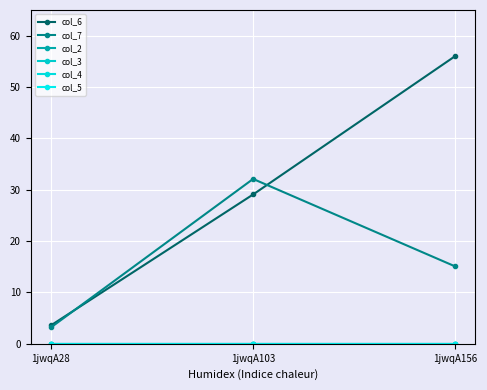

Reading left to right, extract all data points from this chart.

col_6: 1jwqA28=3.6	1jwqA103=29.1	1jwqA156=56.0
col_7: 1jwqA28=3.2	1jwqA103=32.1	1jwqA156=15.1
col_2: 1jwqA28=0.0	1jwqA103=0.0	1jwqA156=0.0
col_3: 1jwqA28=0.0	1jwqA103=0.0	1jwqA156=0.0
col_4: 1jwqA28=0.0	1jwqA103=0.0	1jwqA156=0.0
col_5: 1jwqA28=0.0	1jwqA103=0.0	1jwqA156=0.0